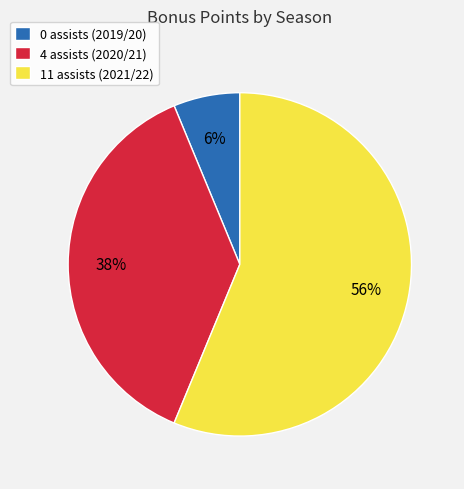

Which has a higher value, 4 assists (2020/21) or 11 assists (2021/22)?

11 assists (2021/22)